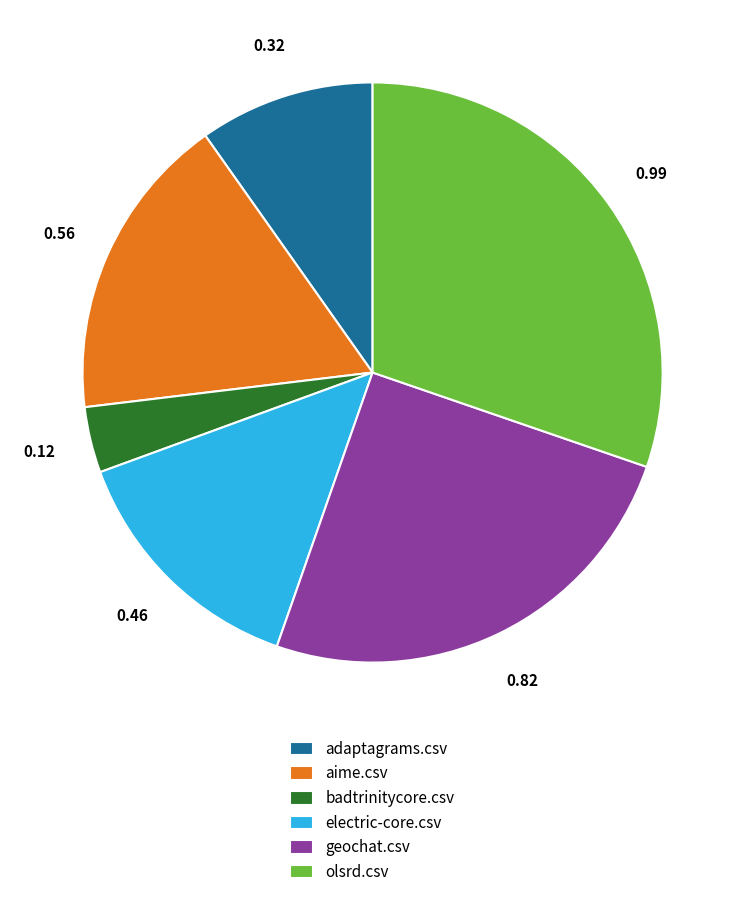

The aime.csv slice represents 9% of the pie. True or false?

False